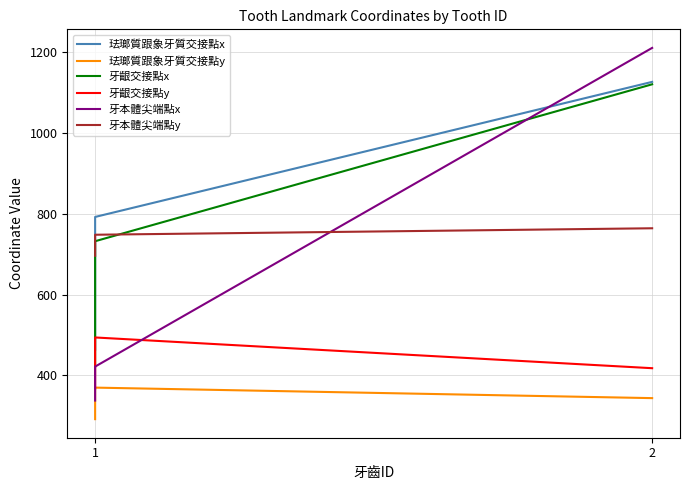

True or false: 牙本體尖端點x has a value of 1210 at 2.

True